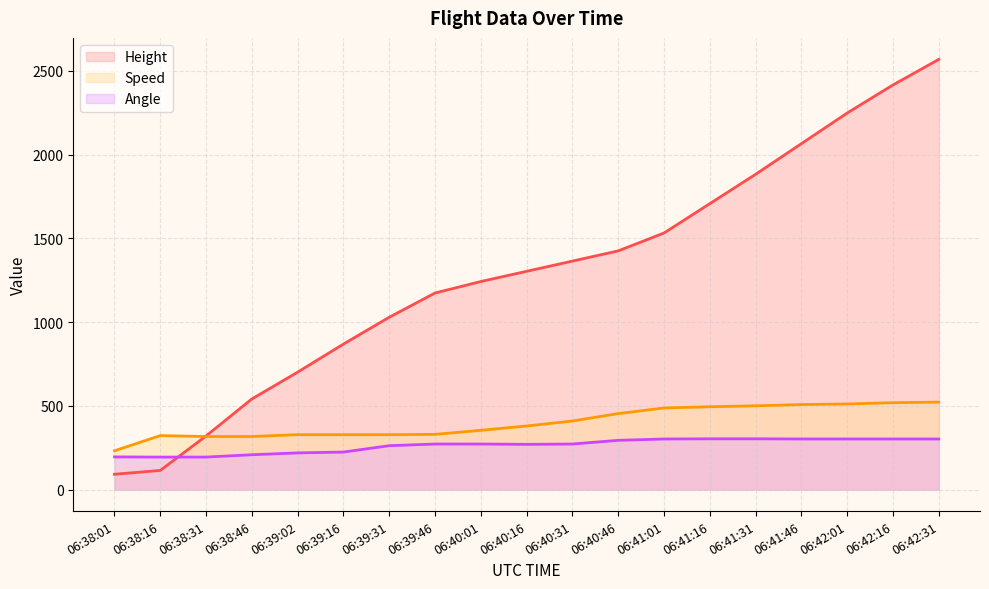

Which series has the largest range (max minus min)?

Height